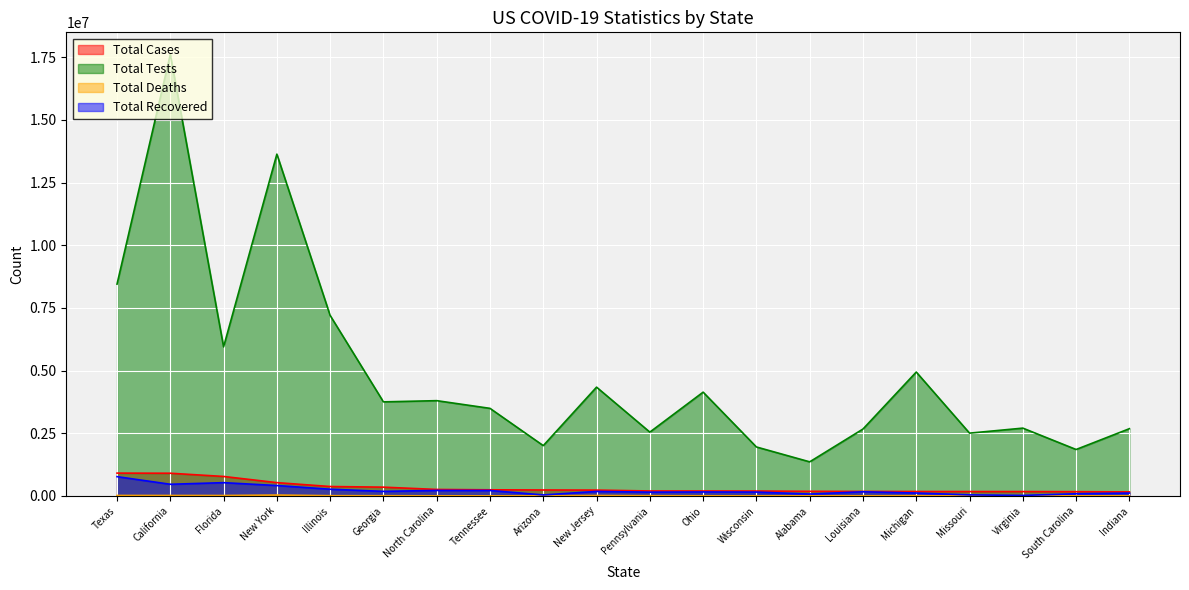

What is the difference between the maximum and second lowest values in the Total Deaths series?

30742